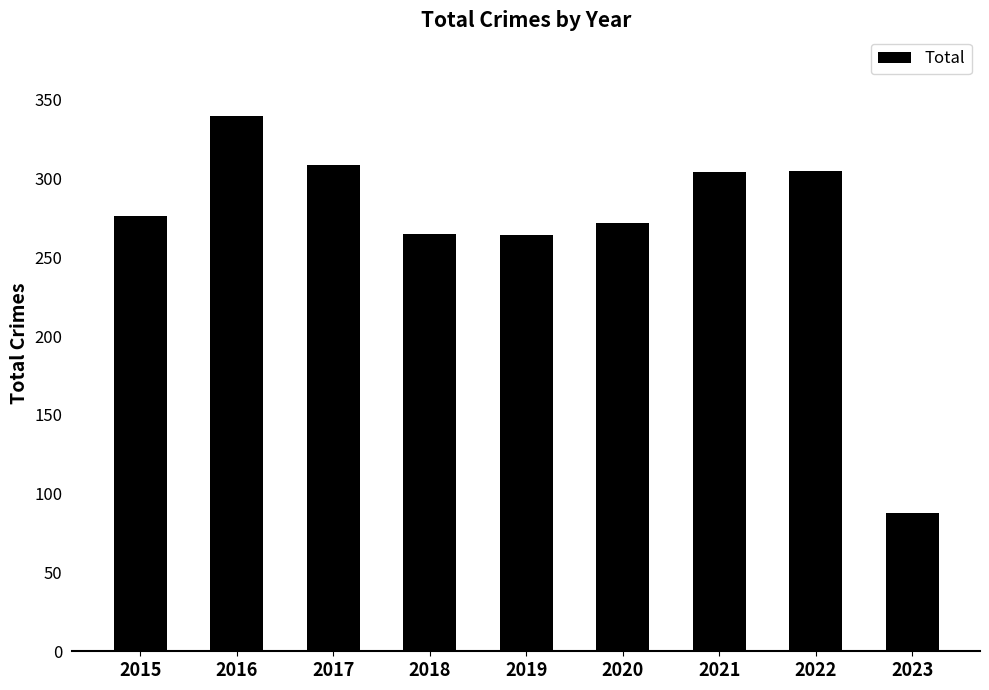

True or false: the data shows 209 at 2017.

False